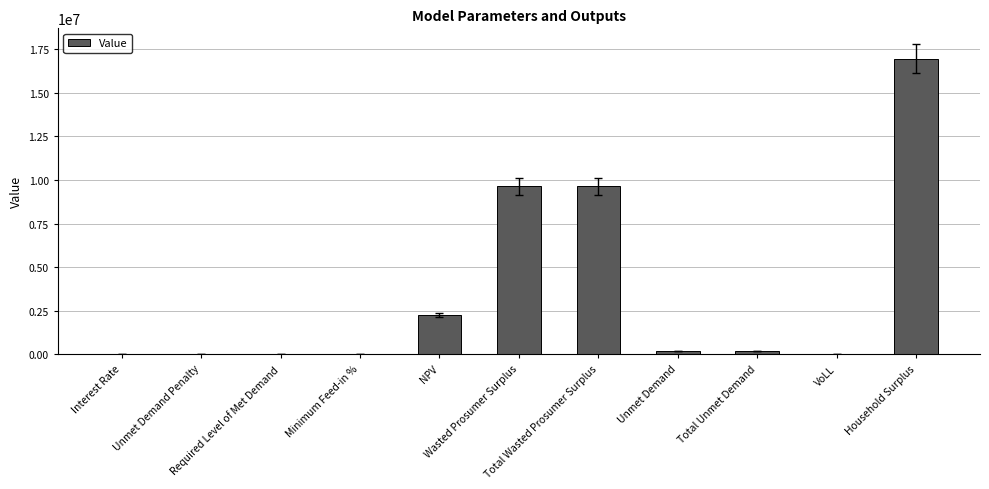

Are the bars grouped side by side (vs. stacked)?

No